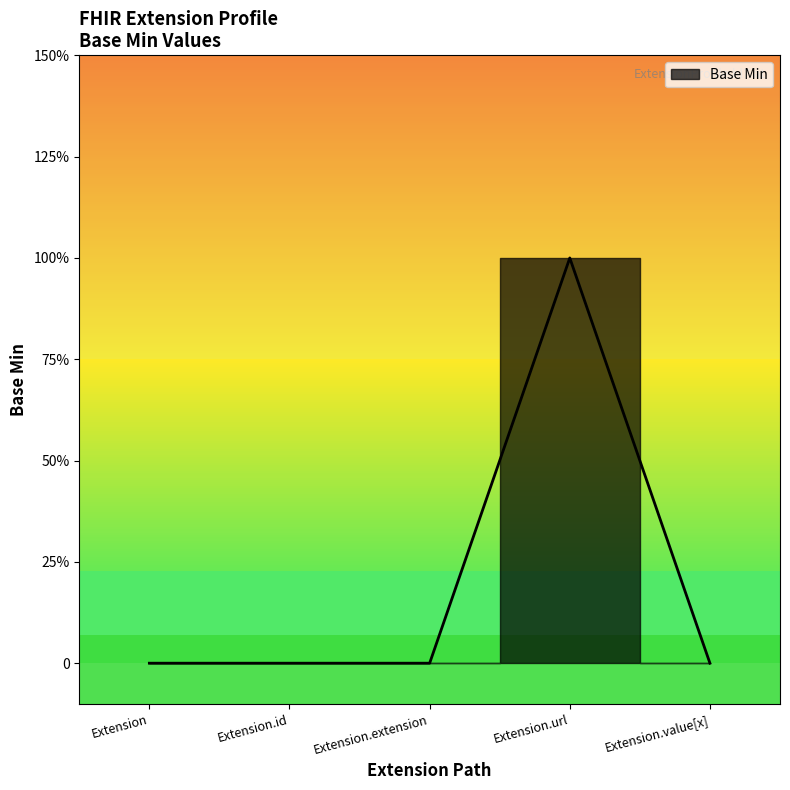

What is the sum of the values at Extension.id and Extension.url?

1